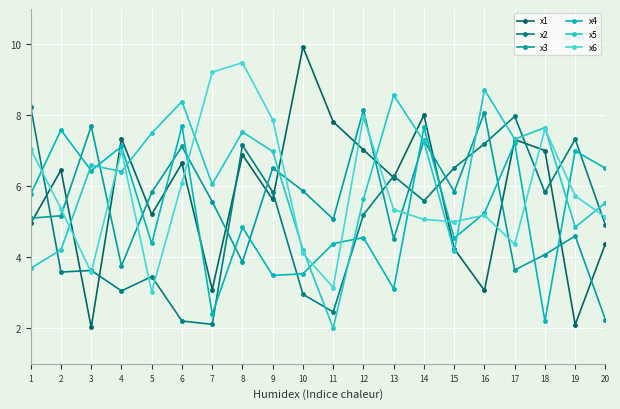

What is the spread (max minus min) of values at 3?

5.7